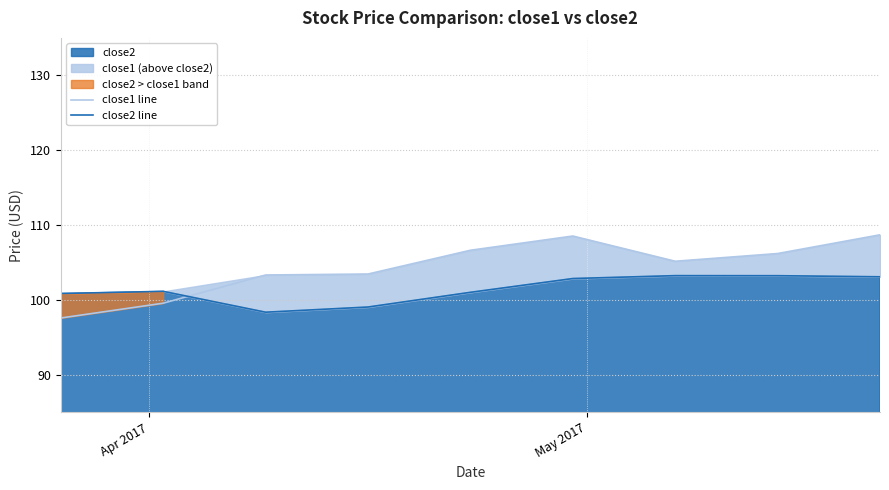

What is the average value of the close2 line series?

101.4